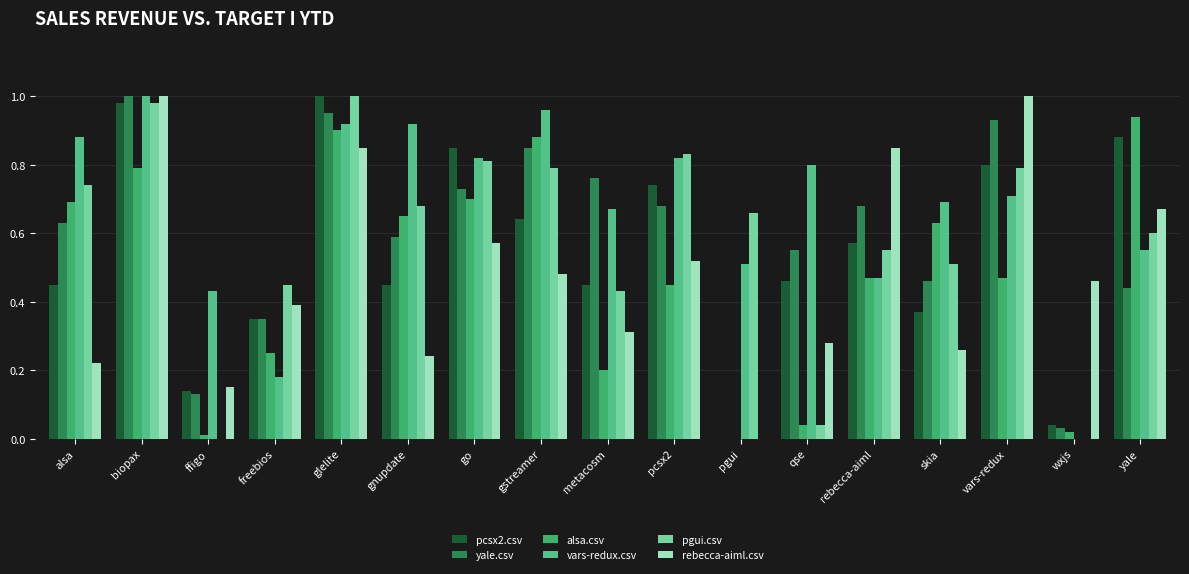

Rank the categories by pcsx2.csv value from highest to lowest.

glelite, biopax, yale, go, vars-redux, pcsx2, gstreamer, rebecca-aiml, qse, alsa, gnupdate, metacosm, skia, freebios, ffigo, wxjs, pgui